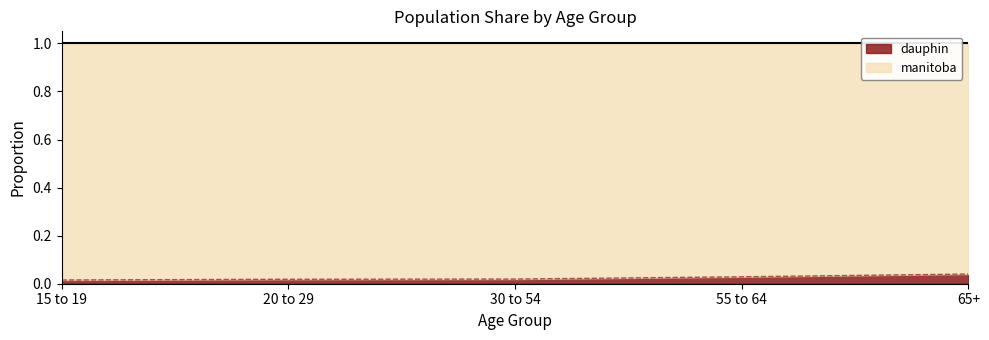

The chart shows a value of 0.0 at 15 to 19. True or false?

False